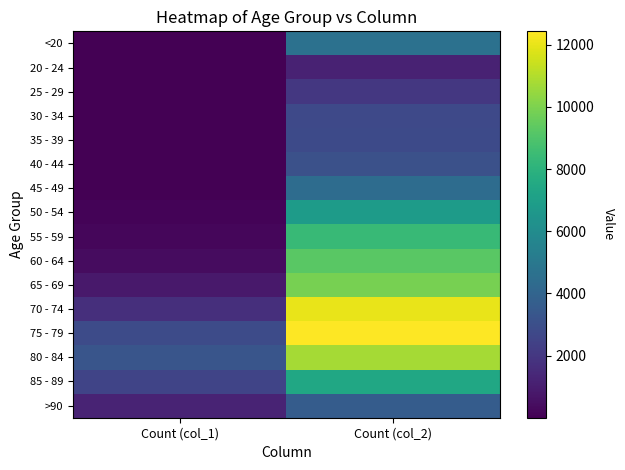

At how many categories does at least one series exceed 1496?

2